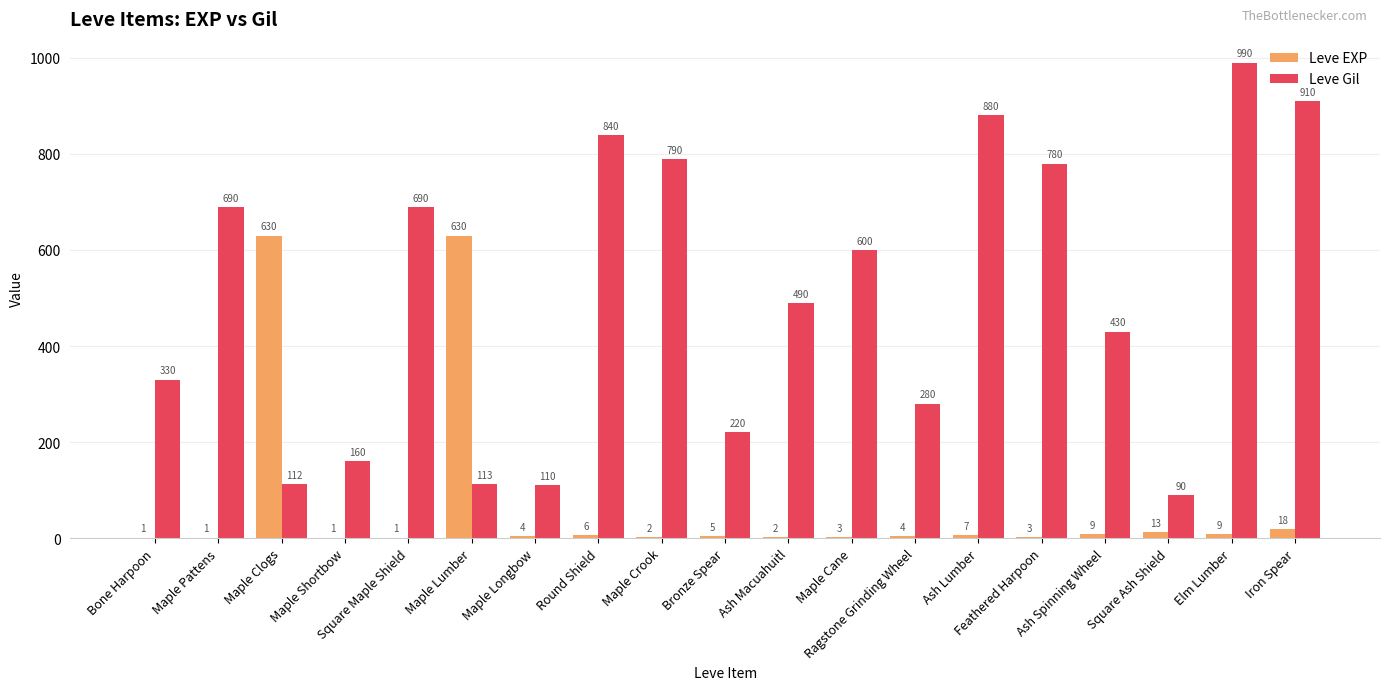

What is the total value across all series at Maple Lumber?

743